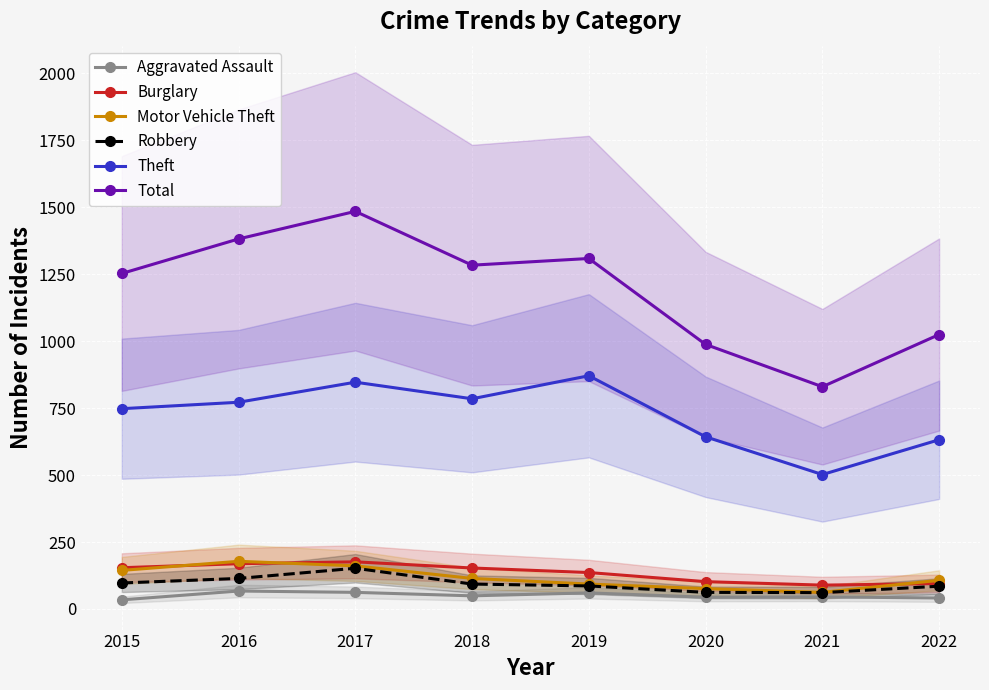

What is the lowest value of the Total series?

830